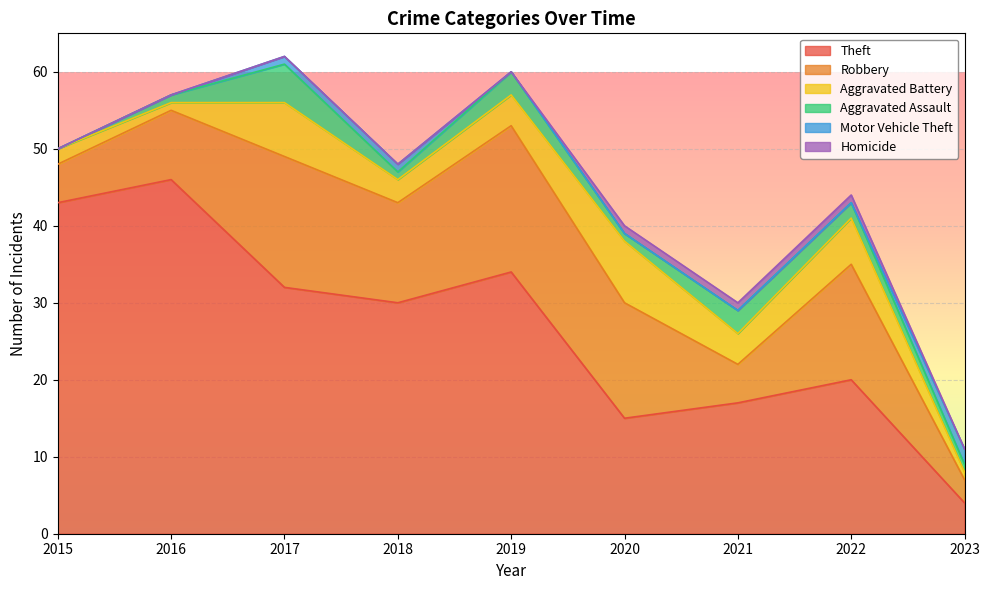

Which has a higher value, 2018 or 2023?

2018